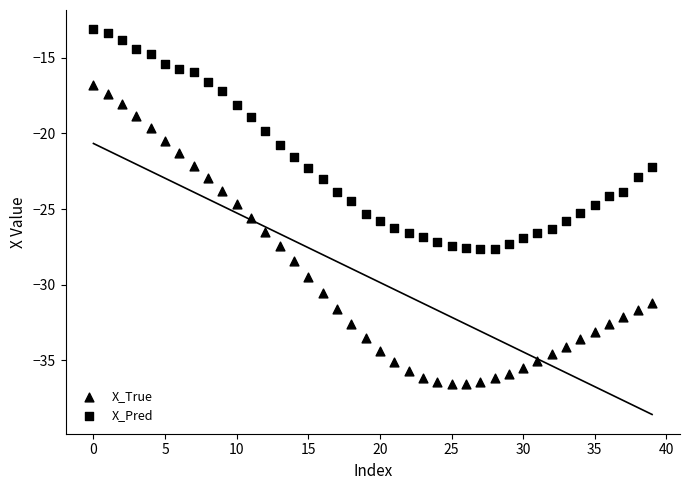

How many points are shown in the scatter plot?

80